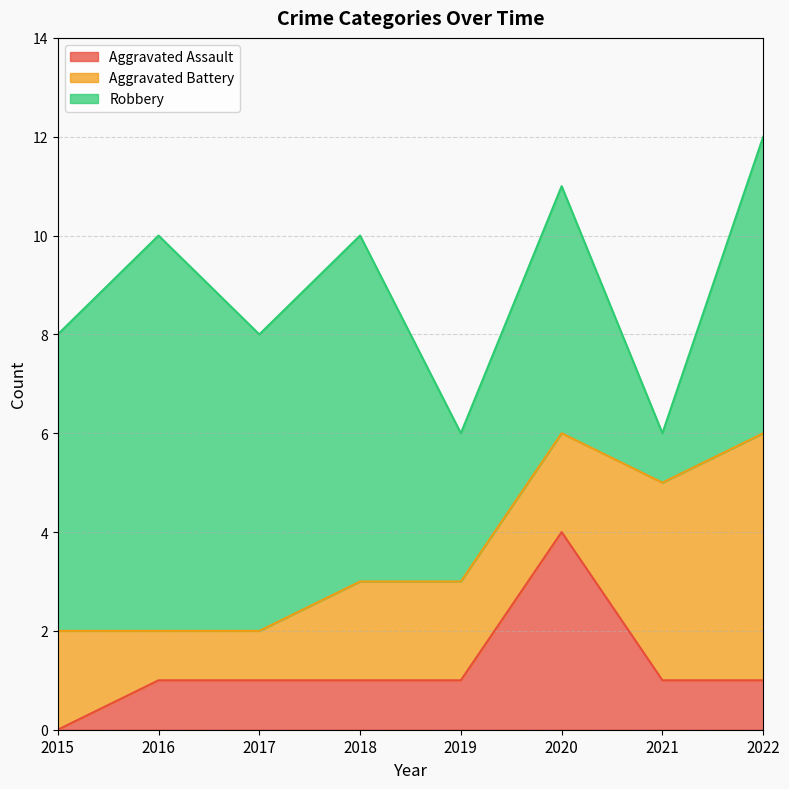

What value does the Aggravated Assault series have at 2018?

1